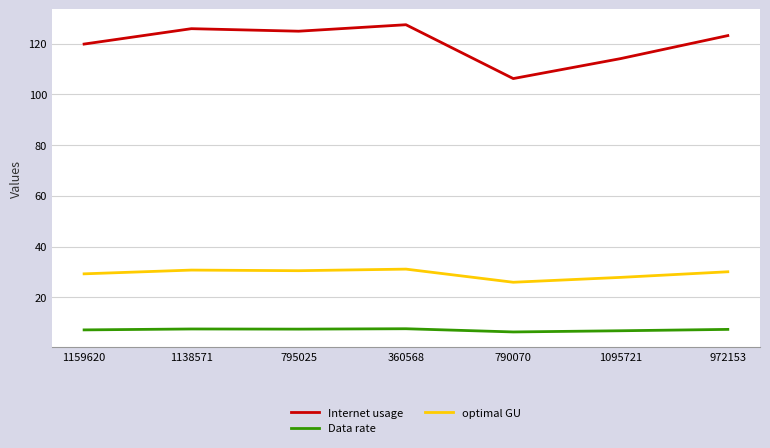

True or false: Data rate and optimal GU intersect in this chart.

False